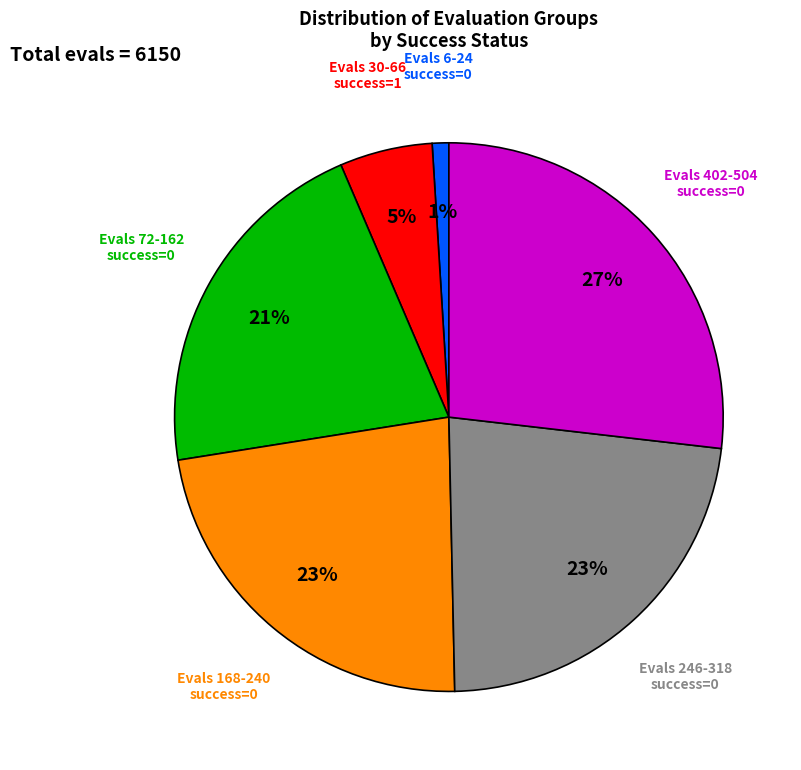

To the nearest percent, what is the average slice percentage?

17%